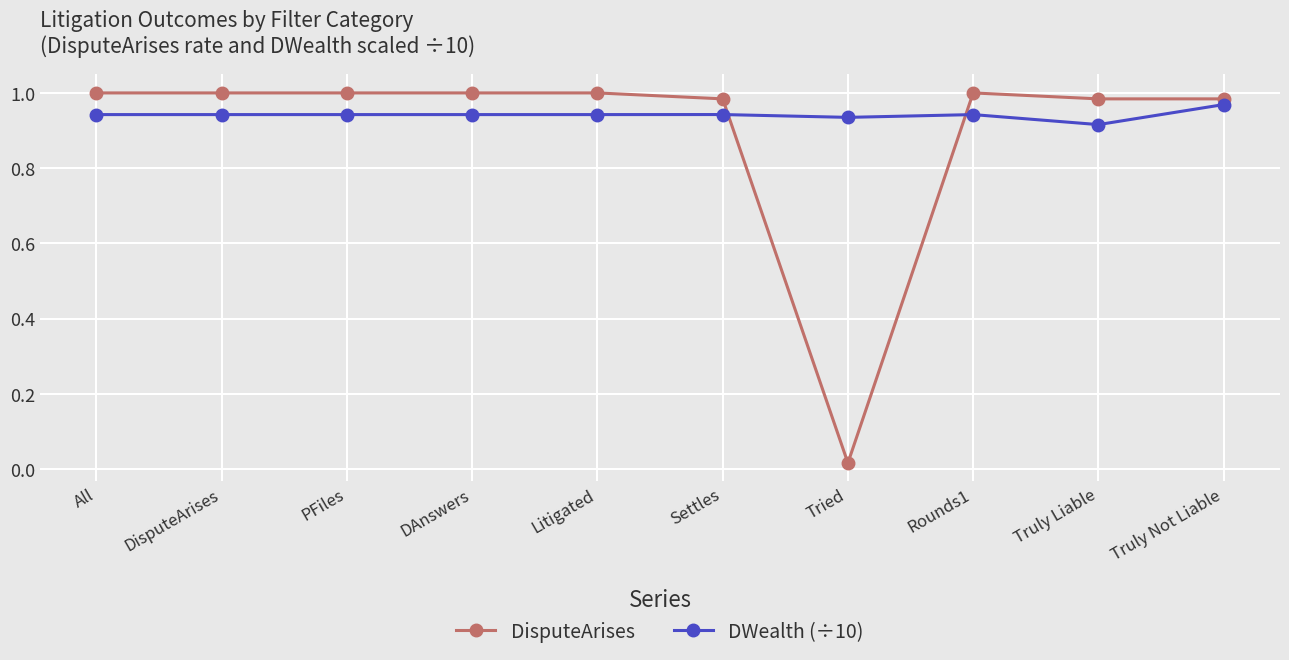

What is the sum of all DisputeArises values?

9.0